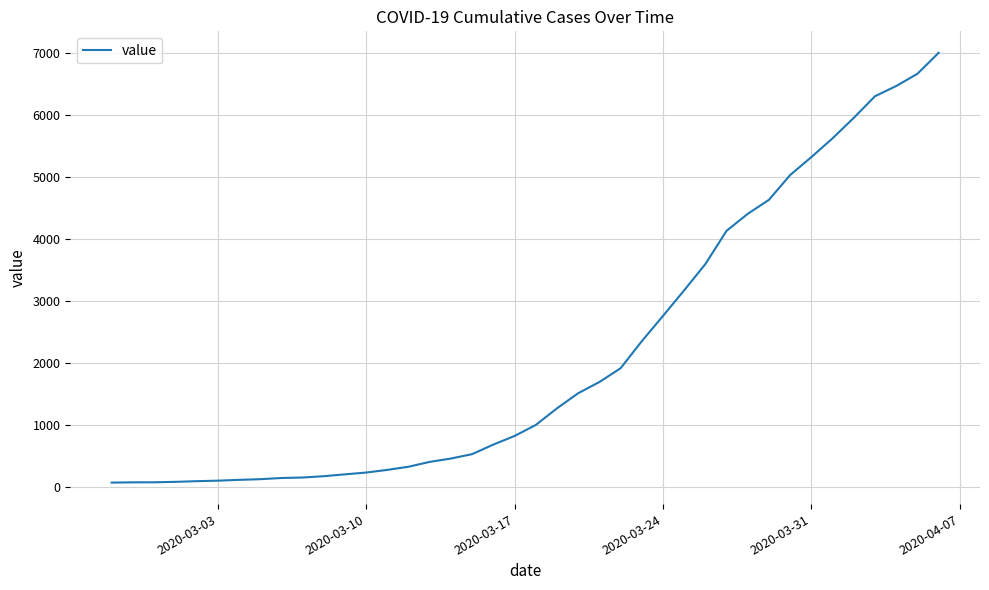

What is the difference between the maximum and minimum values?

6931